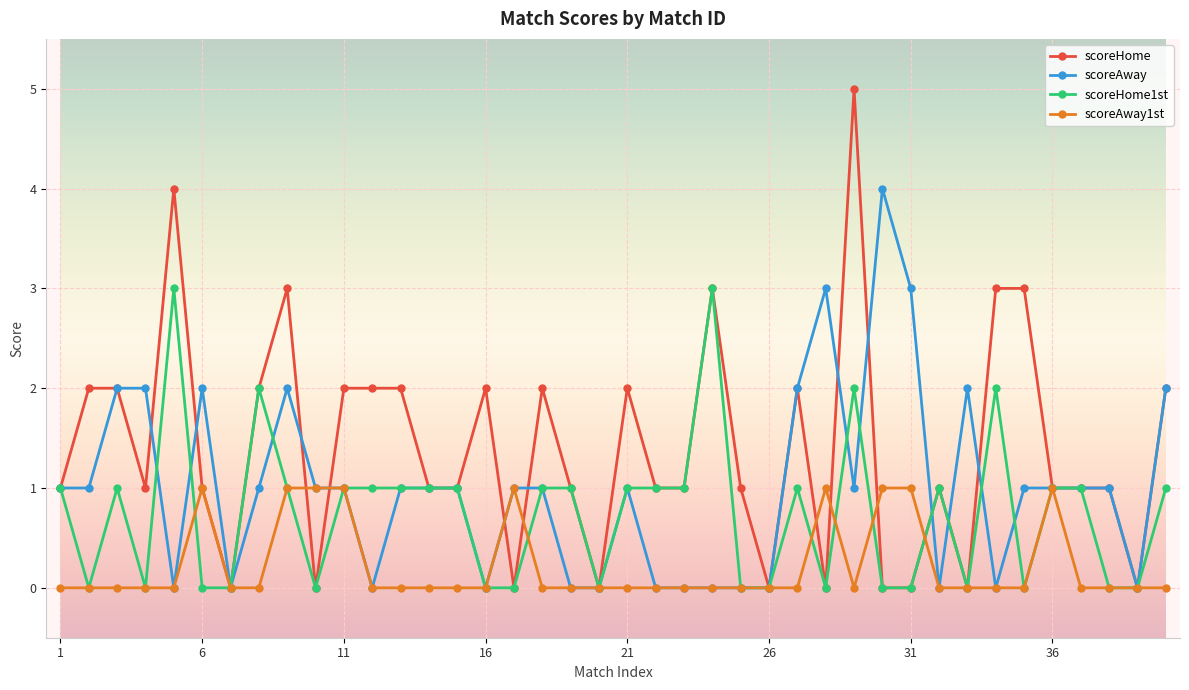

Does the chart display data point markers on the line(s)?

Yes